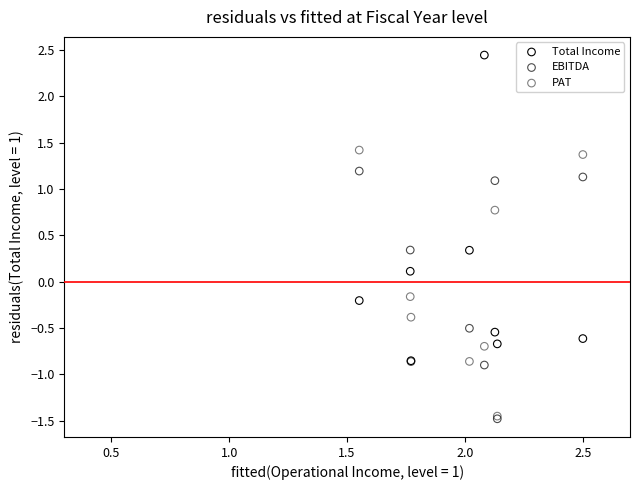

What are all the series names shown in the legend?

Total Income, EBITDA, PAT